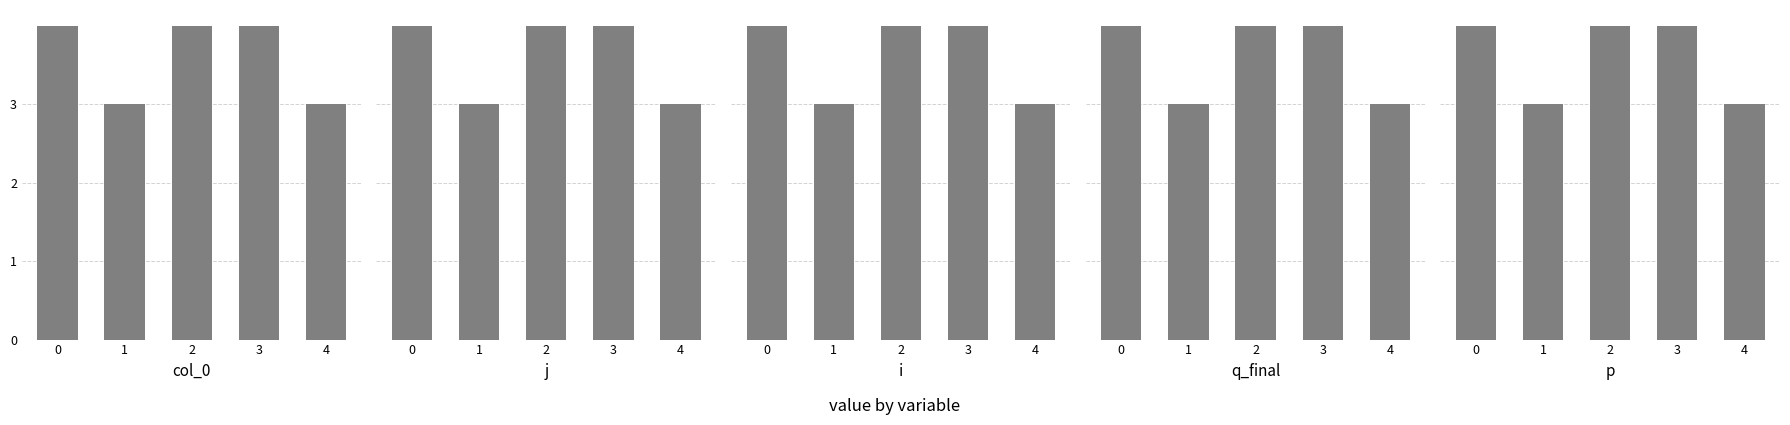

Reading left to right, transcribe all the data shown in this chart.

col_0: 4	3	4	4	3
j: 4	3	4	4	3
i: 4	3	4	4	3
q_final: 4	3	4	4	3
p: 4	3	4	4	3